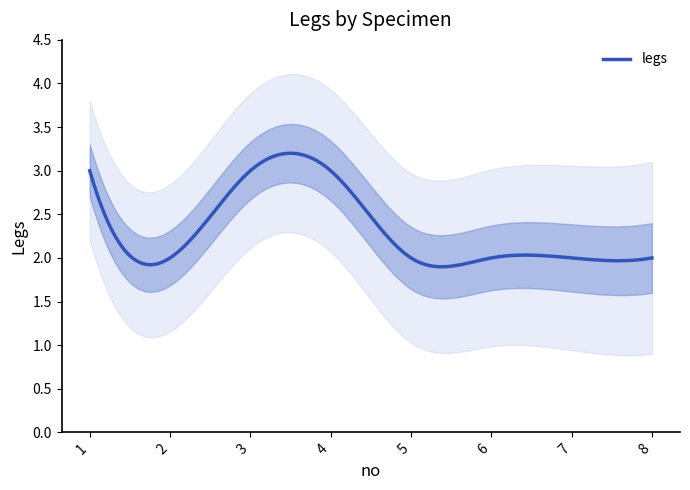

At which category does the data reach its first local valley?

2